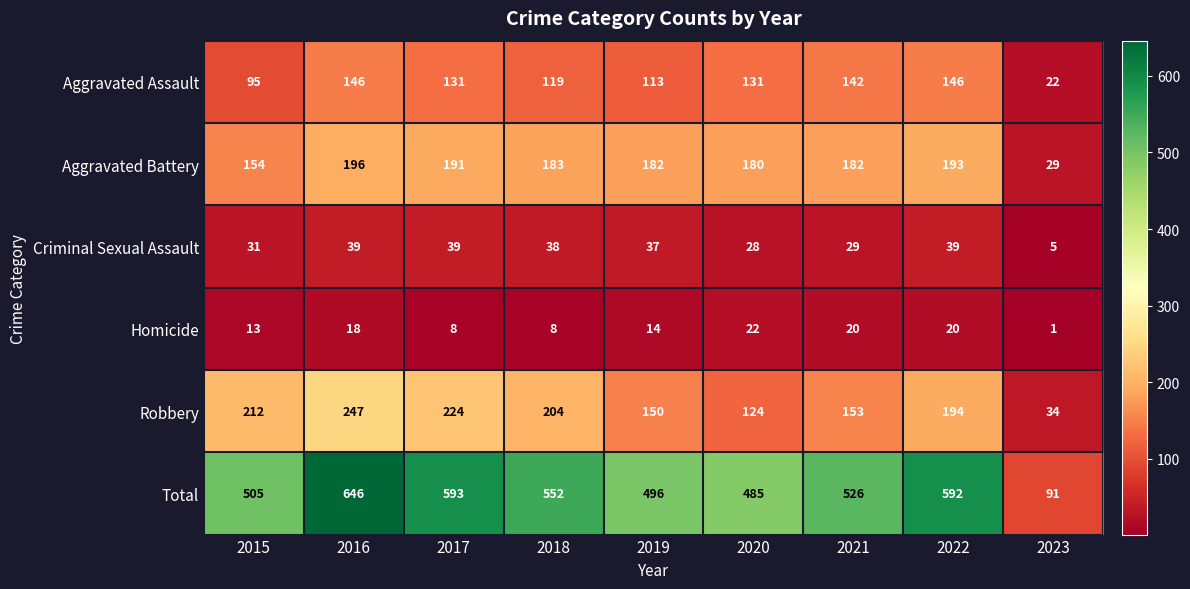

What is the spread (max minus min) of values at 2017?

585